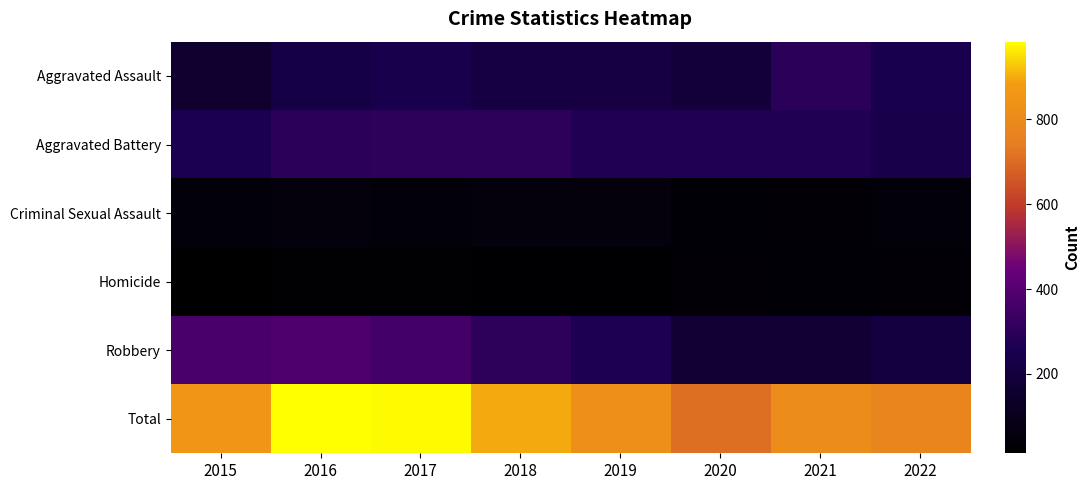

Which series has the largest range (max minus min)?

Total